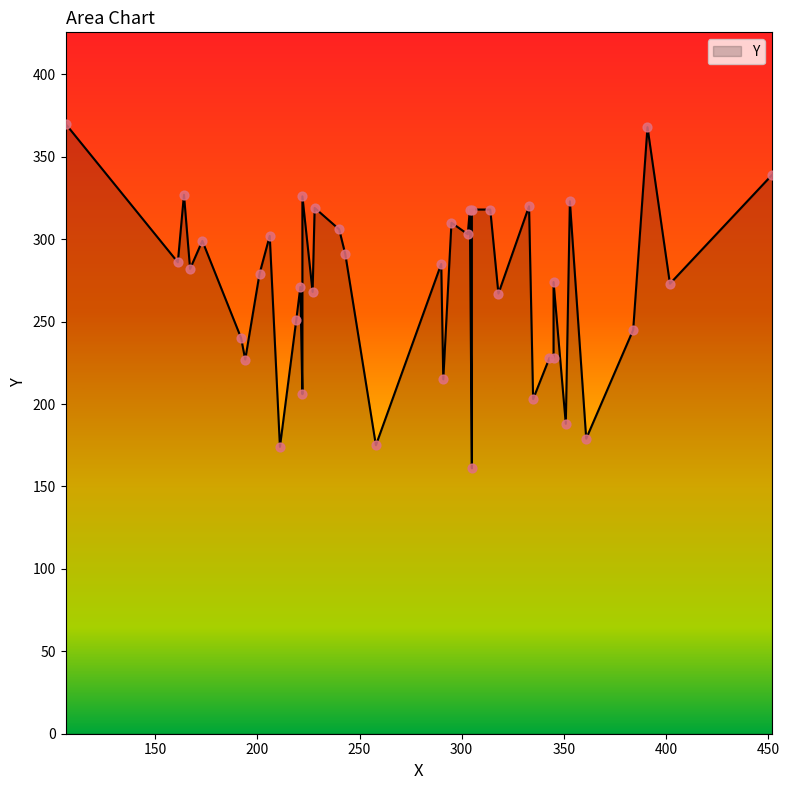

Which has a higher value, 201 or 173?

173